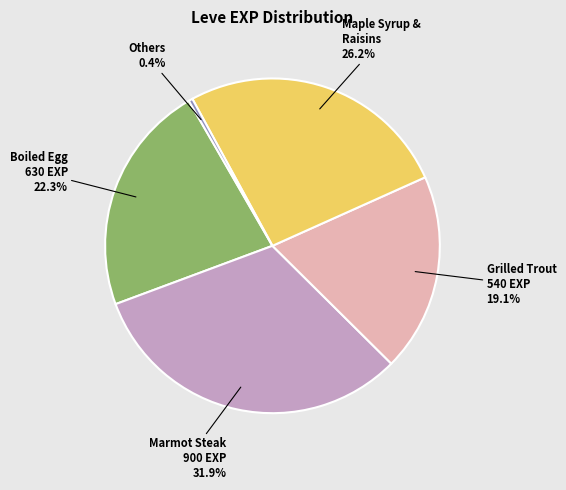

Which slice is the largest?

Marmot Steak 900 EXP